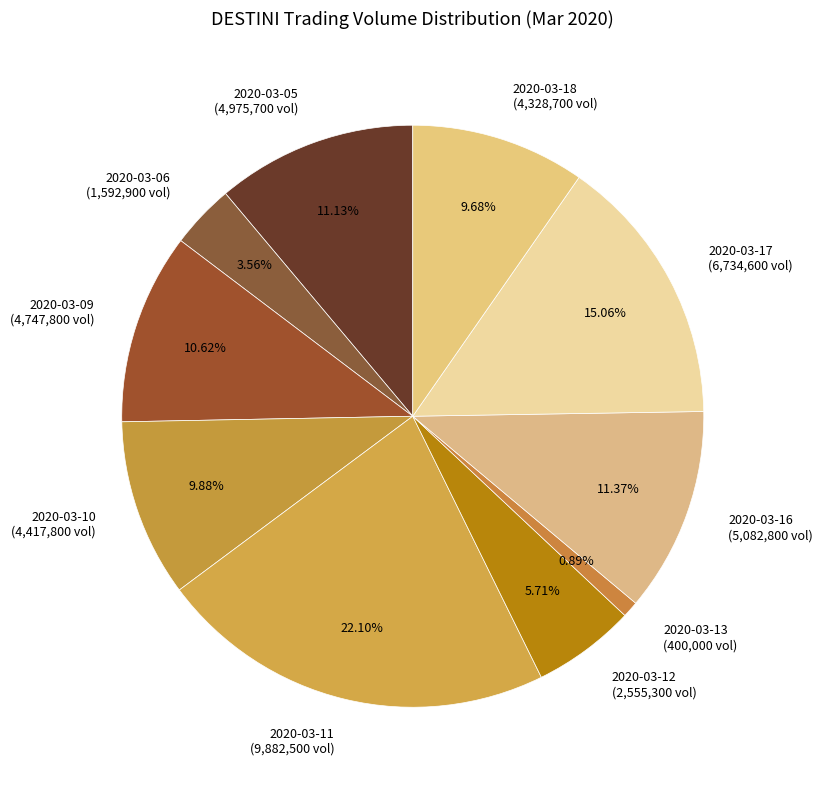

How many segments does this pie chart have?

10